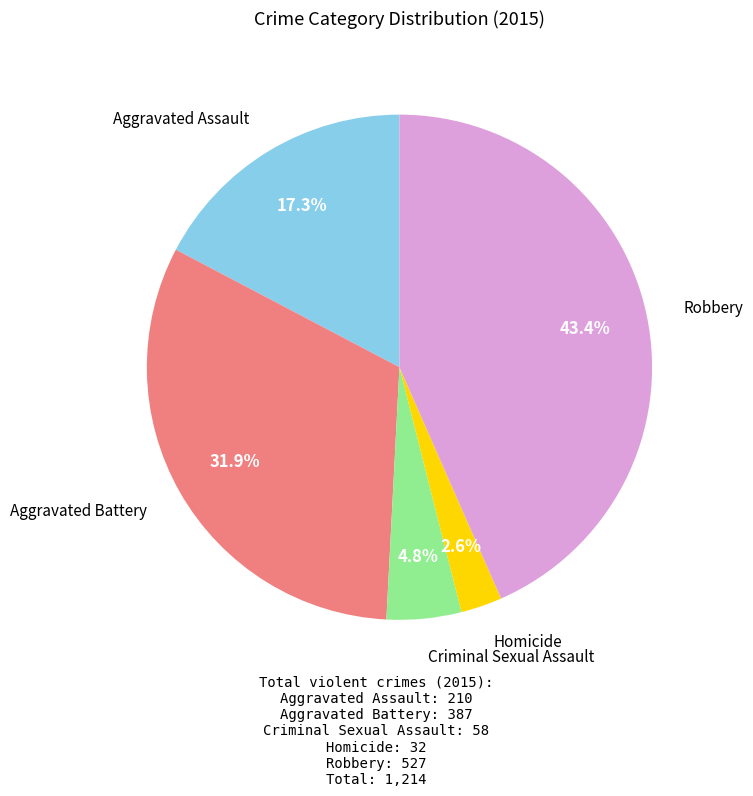

Does any single category account for the majority?

No